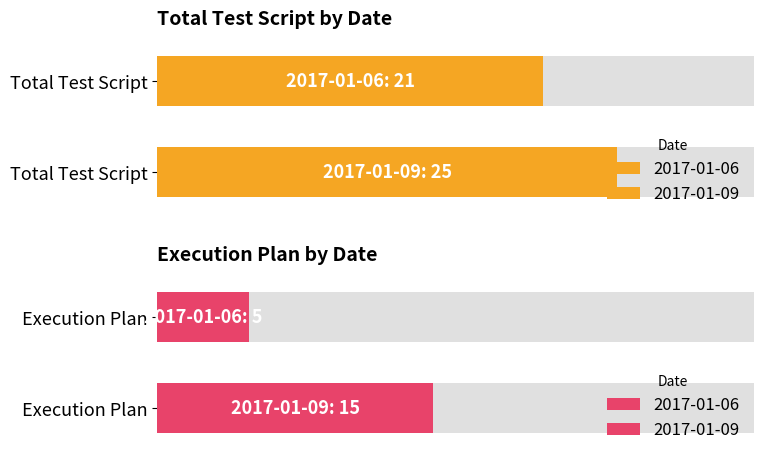

At which label does Total Test Script reach its minimum?

2017-01-06